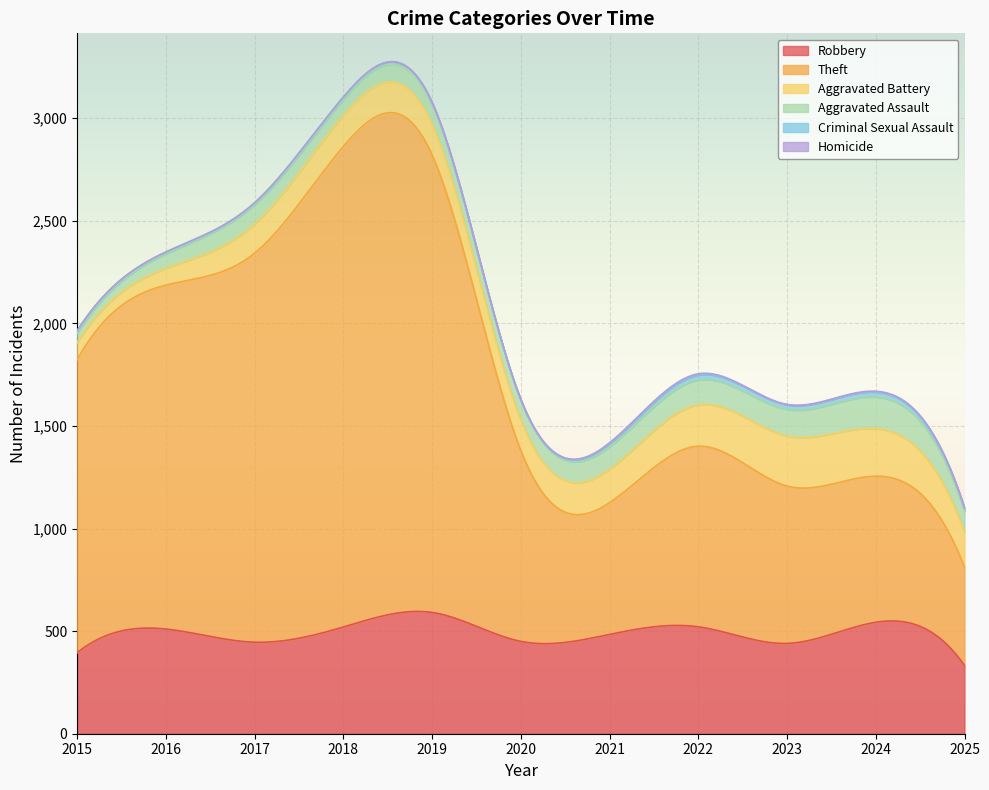

What is the sum of all Aggravated Assault values?

1098